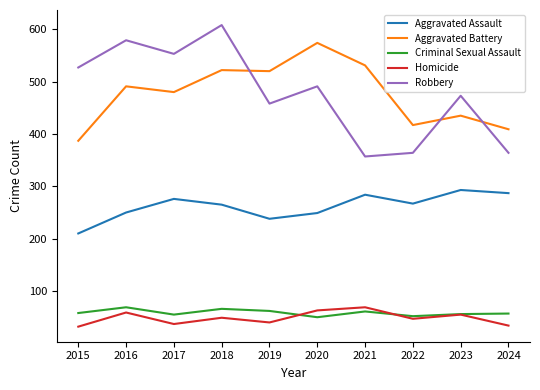

Read the Criminal Sexual Assault value at 2015.

58